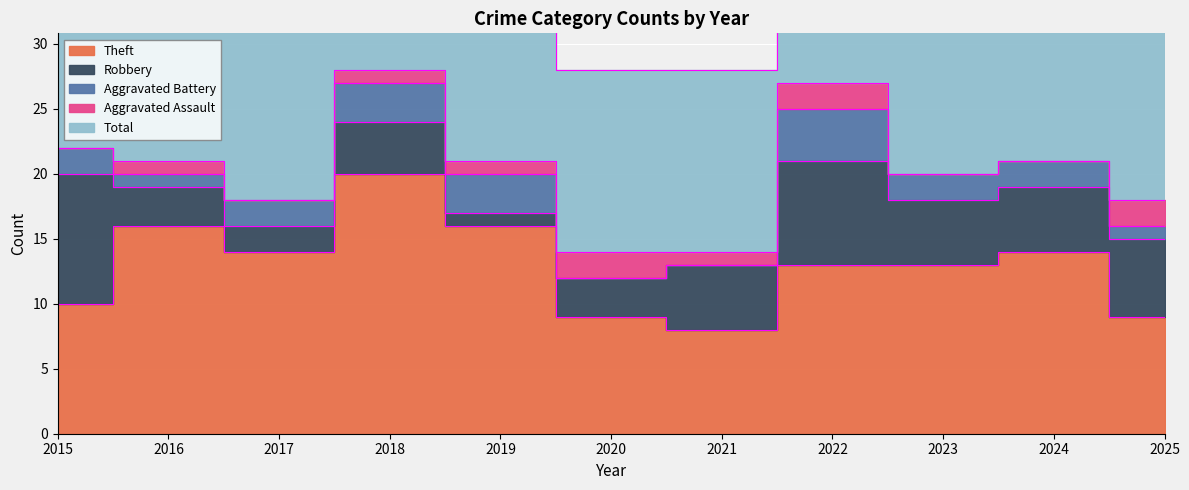

Reading left to right, transcribe all the data shown in this chart.

Theft: 2015=10	2016=16	2017=14	2018=20	2019=16	2020=9	2021=8	2022=13	2023=13	2024=14	2025=9
Robbery: 2015=10	2016=3	2017=2	2018=4	2019=1	2020=3	2021=5	2022=8	2023=5	2024=5	2025=6
Aggravated Battery: 2015=2	2016=1	2017=2	2018=3	2019=3	2020=0	2021=0	2022=4	2023=2	2024=2	2025=1
Aggravated Assault: 2015=0	2016=1	2017=0	2018=1	2019=1	2020=2	2021=1	2022=2	2023=0	2024=0	2025=2
Total: 2015=22	2016=21	2017=19	2018=28	2019=21	2020=14	2021=14	2022=27	2023=22	2024=21	2025=18